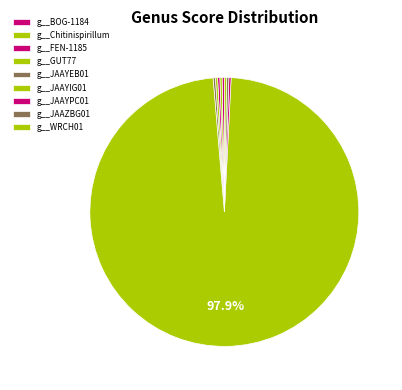

Does g__JAAYIG01 represent more than half of the total?

Yes